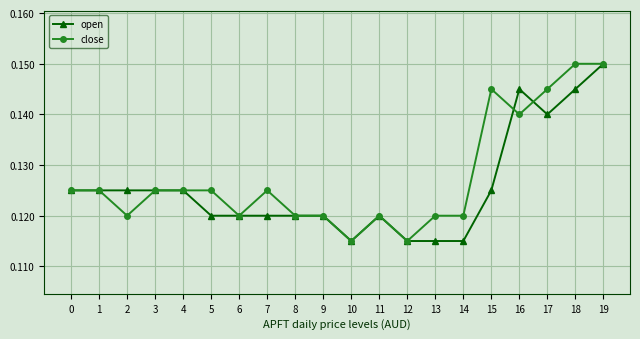

How many data points does each series have?

20